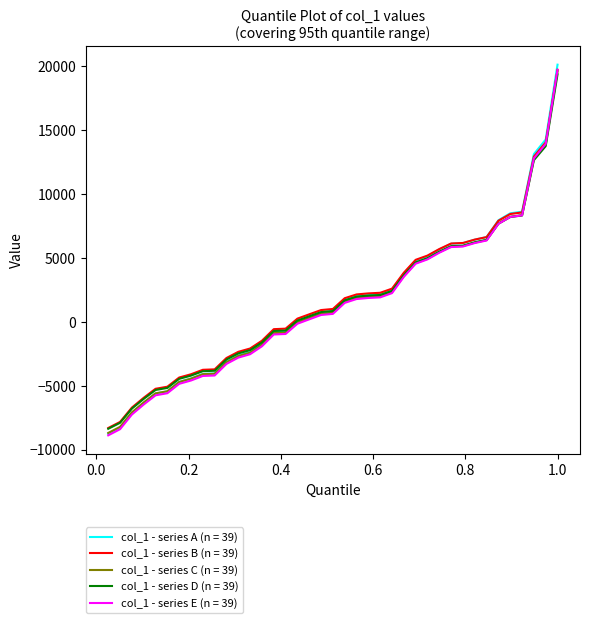

Which series has the widest spread of values?

col_1 - series A (n = 39)